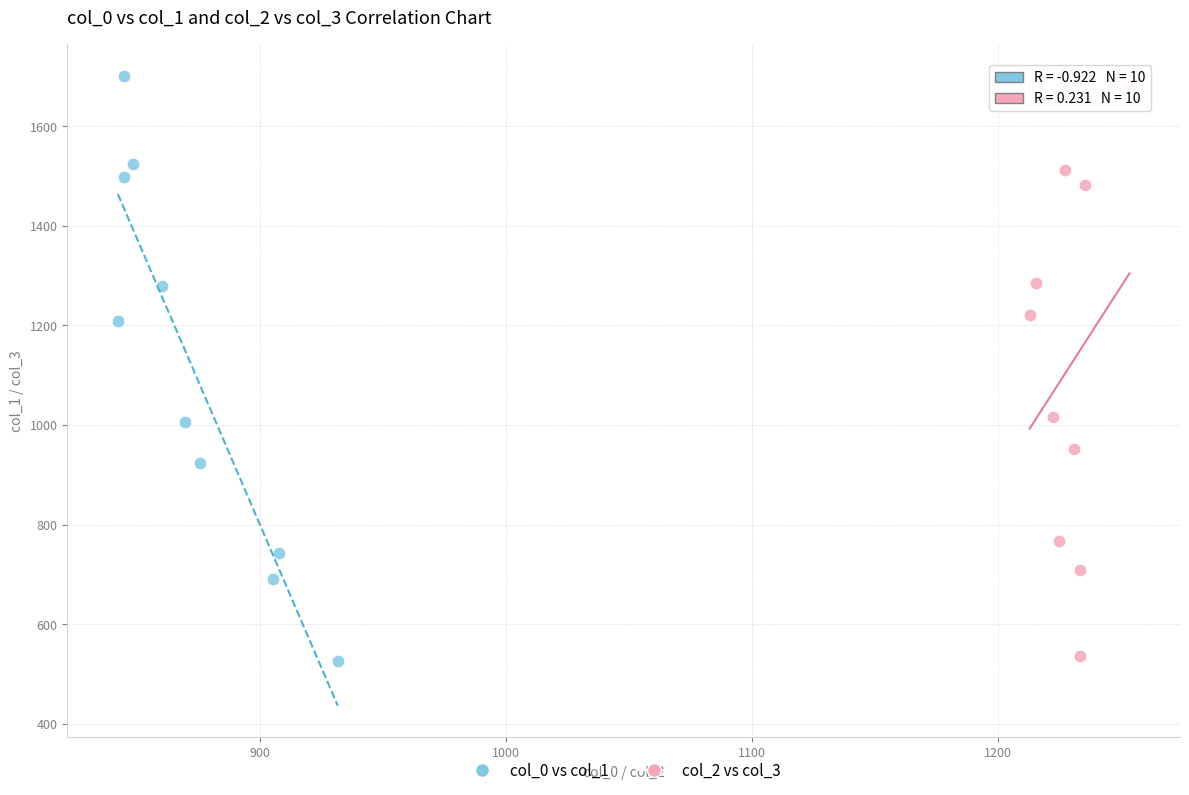

Which series has the widest spread of Y values?

col_0 vs col_1